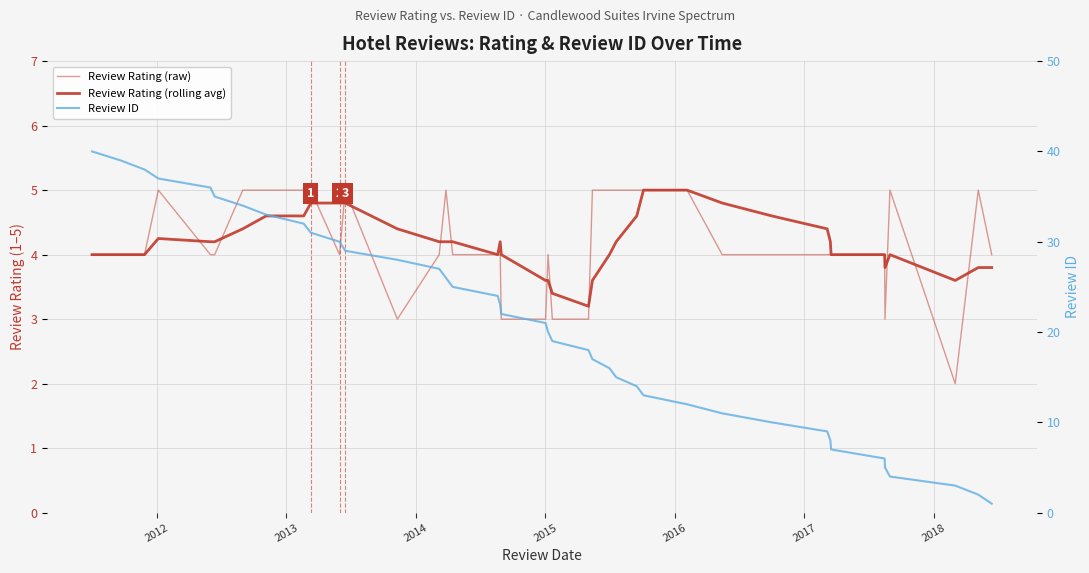

Is it true that Review ID equals 62.2 at 2015?

False